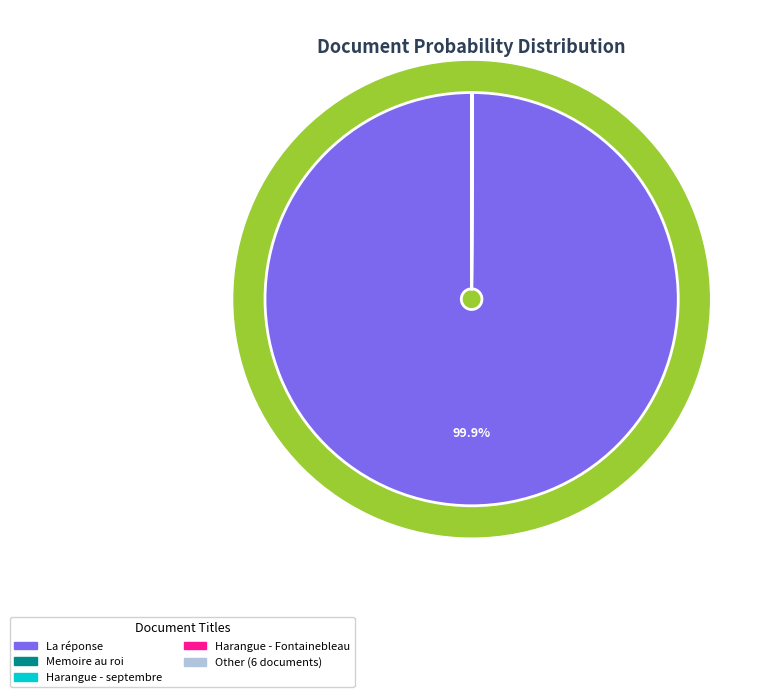

Which slice is the largest?

La réponse